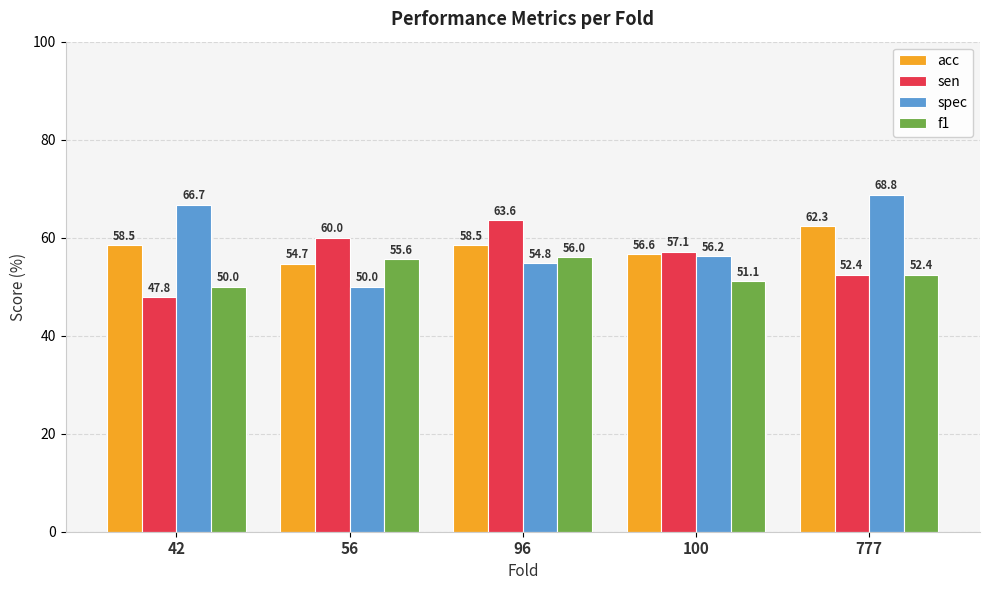

The spec series shows 73.3 at 100. True or false?

False